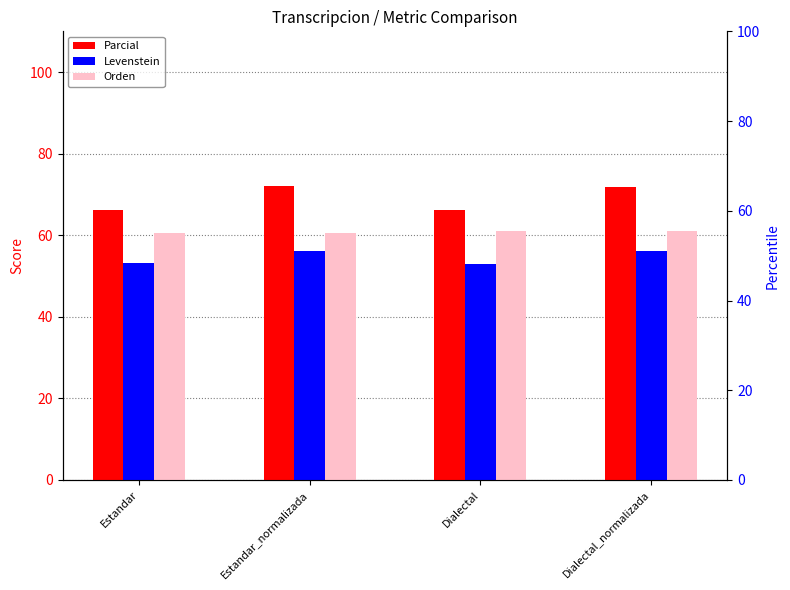

What is the label of the 1st bar from the left?

Estandar